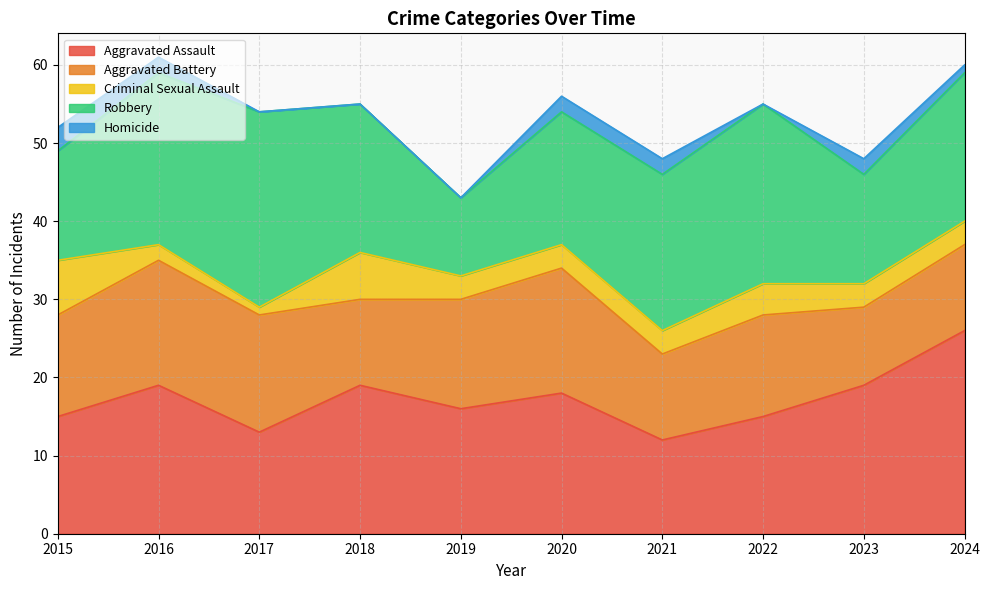

What is the sum of all Robbery values?

183